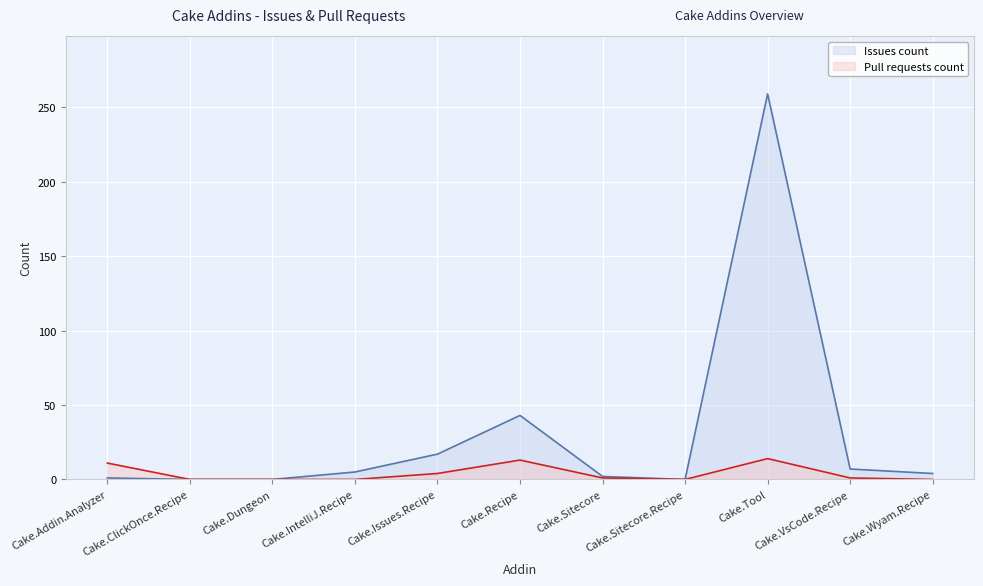

Which label corresponds to the largest value in the chart?

Cake.Tool